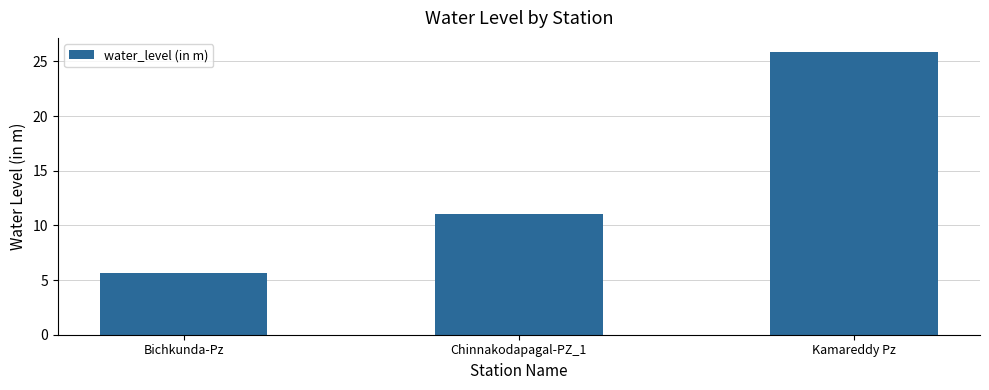

Reading left to right, what are all the values shown in this chart?

Bichkunda-Pz=5.7	Chinnakodapagal-PZ_1=11.0	Kamareddy Pz=25.9